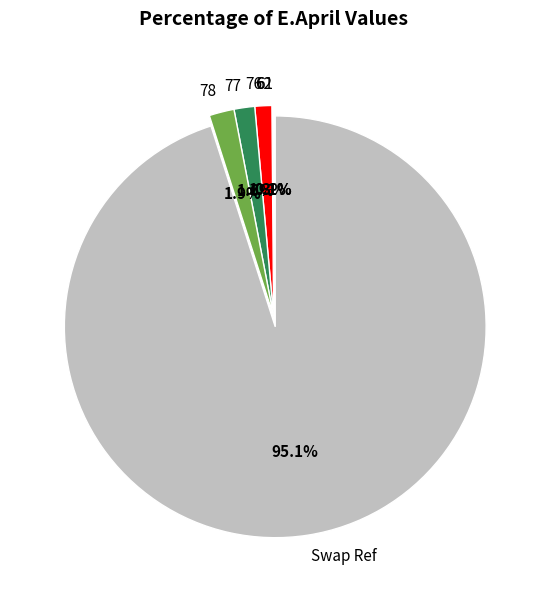

To the nearest percent, what is the average slice percentage?

17%